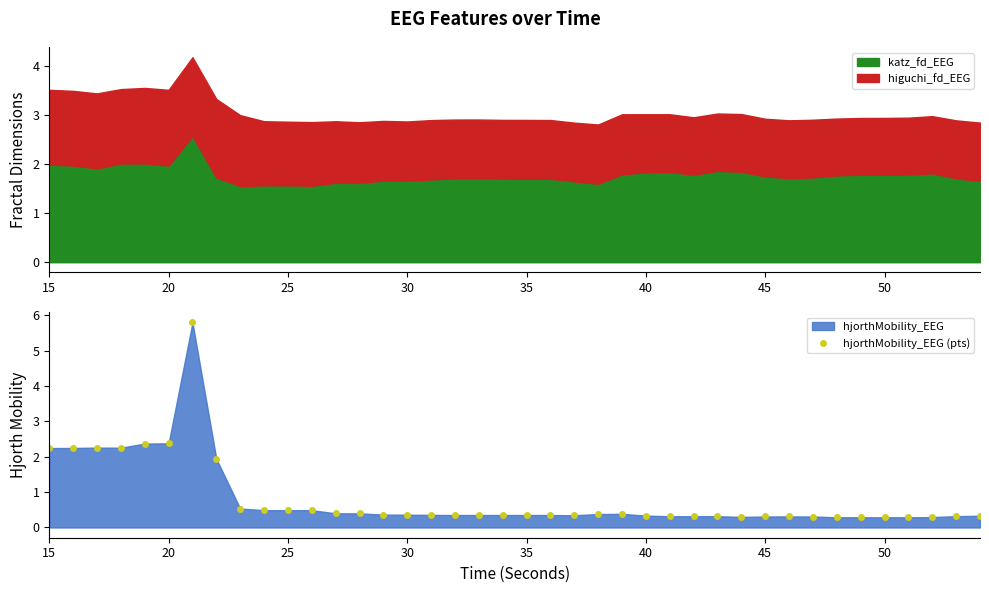

True or false: katz_fd_EEG has a value of 2.8 at 45.

False